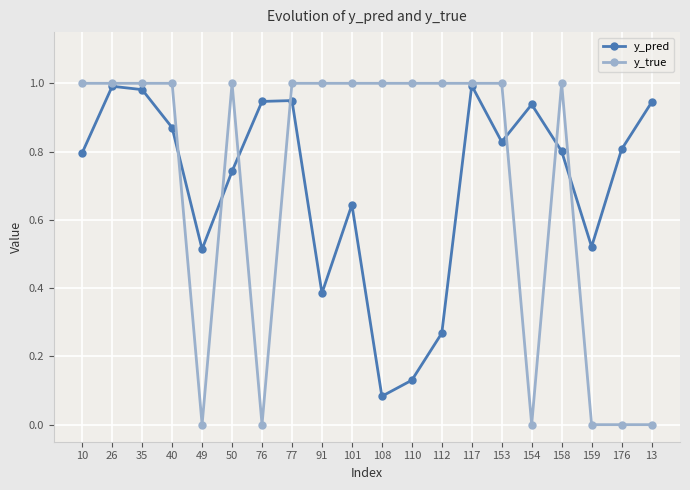

What is the spread (max minus min) of values at 153?

0.2